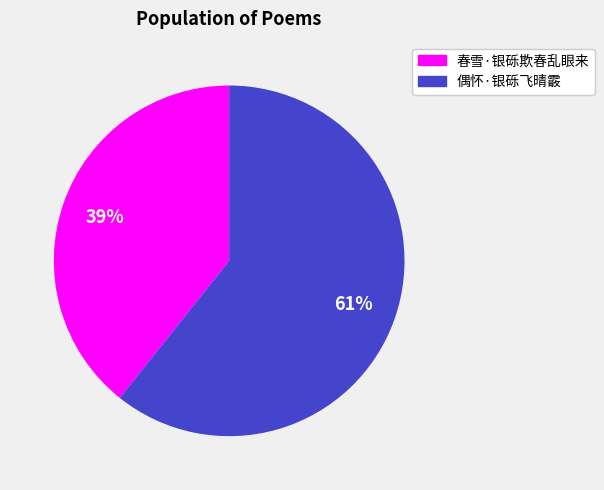

To the nearest percent, what is the average slice percentage?

50%